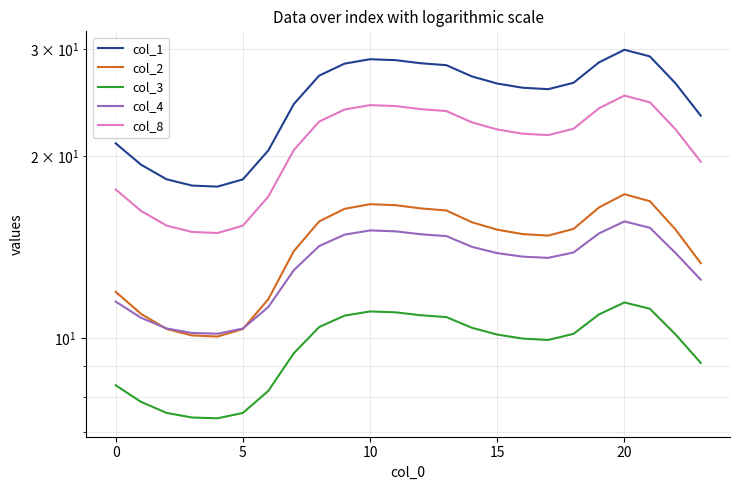

True or false: col_4 and col_3 intersect in this chart.

False